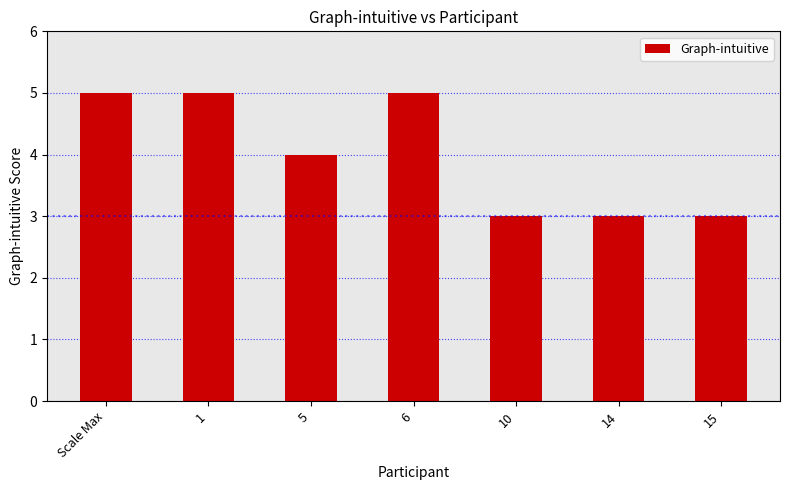

What is the difference between the maximum and minimum values?

2